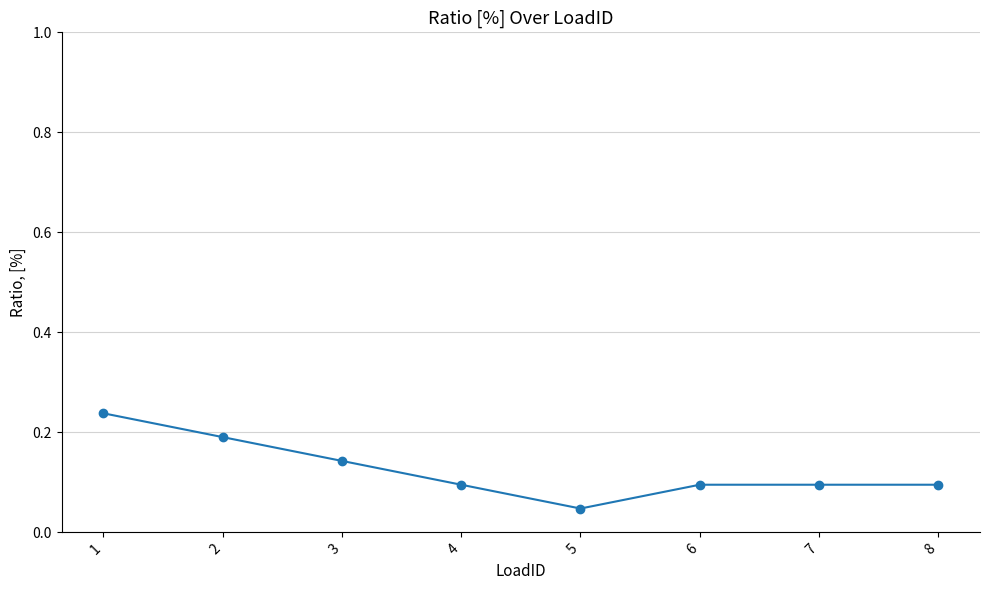

Is it true that the value at 7 is 0.1?

True